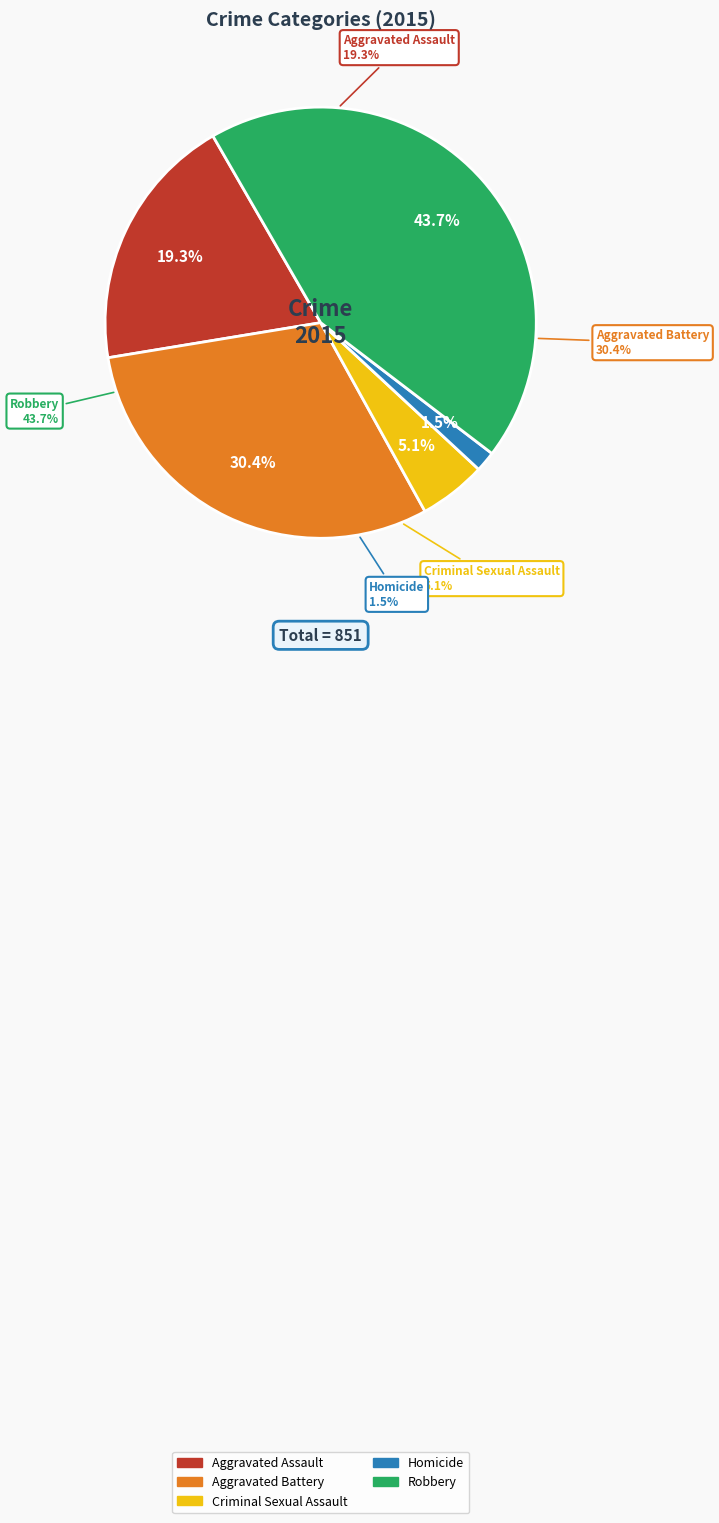

How many slices are in this pie chart?

5